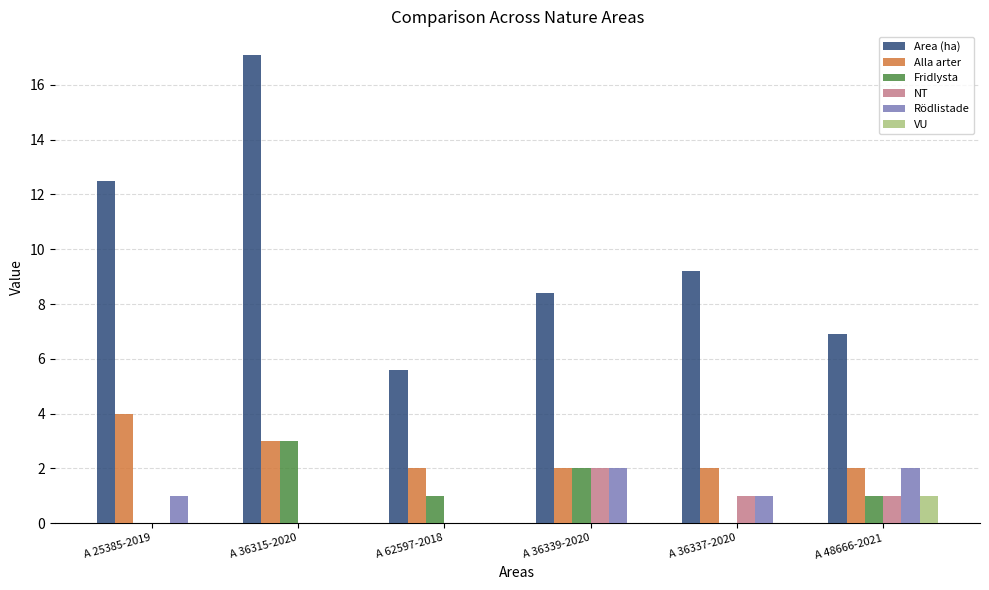

What is the sum of all Alla arter values?

15.0